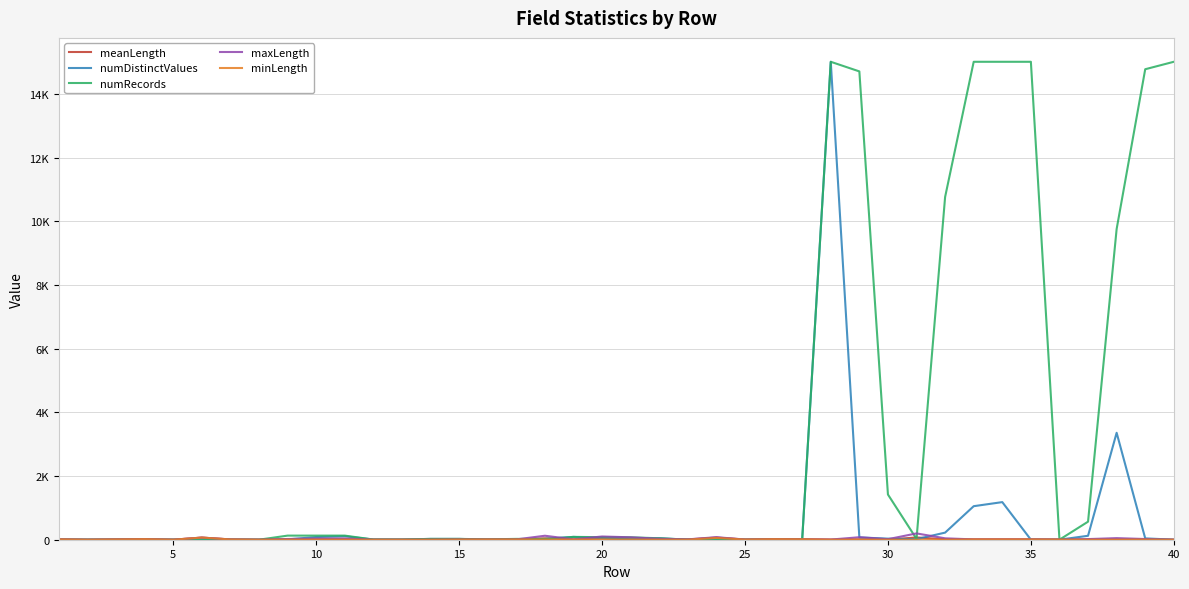

True or false: numDistinctValues and numRecords intersect in this chart.

False